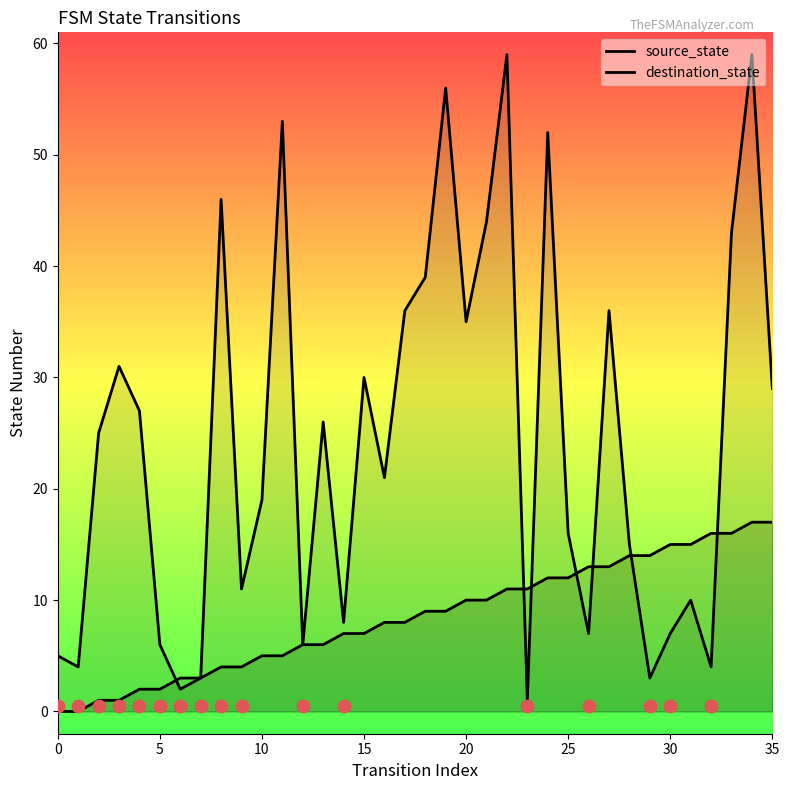

Which series reaches the maximum Y coordinate?

destination_state